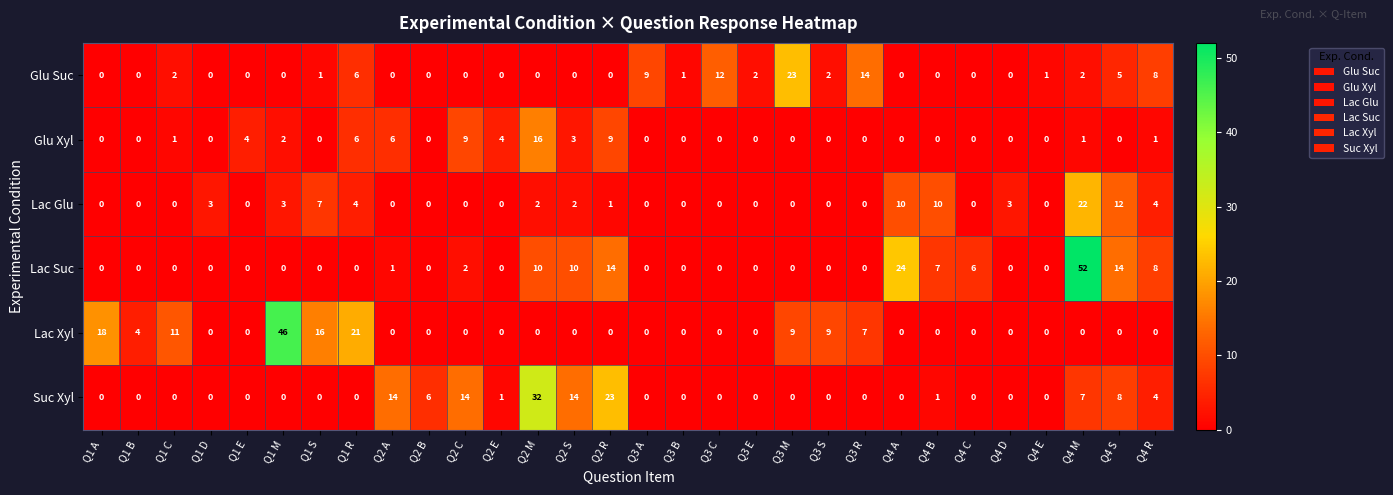

True or false: Suc Xyl has a value of -10 at Q1 S.

False